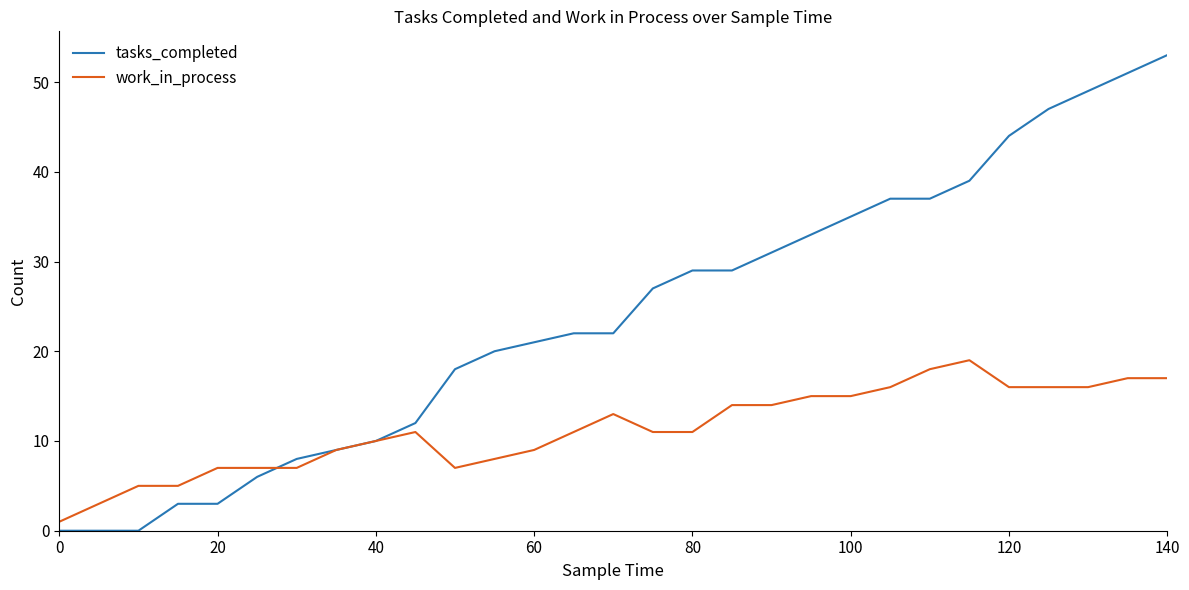

Which series has the largest range (max minus min)?

tasks_completed